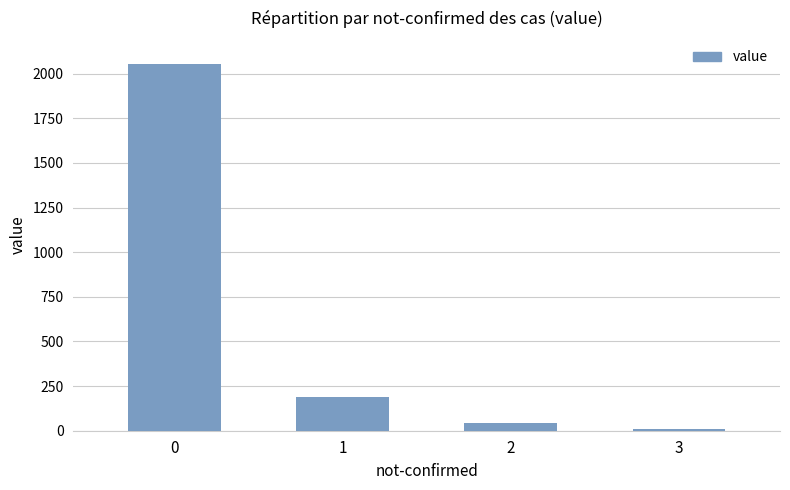

Which label corresponds to the smallest value in the chart?

3